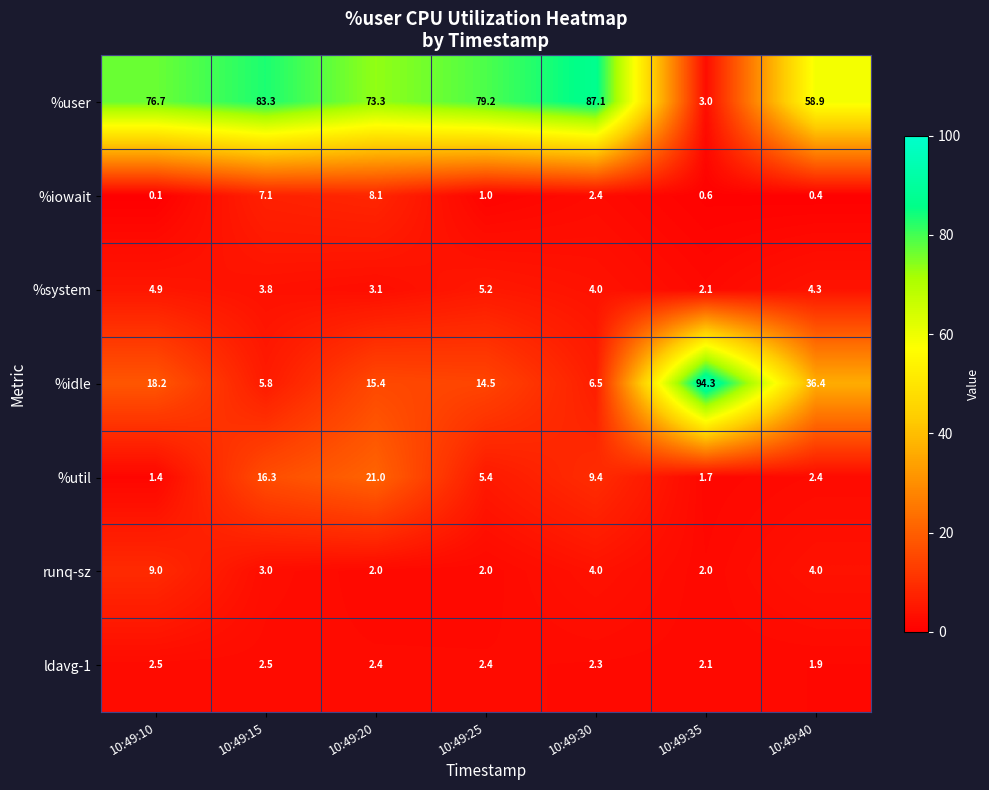

At which label is %util closest to 11?

10:49:30